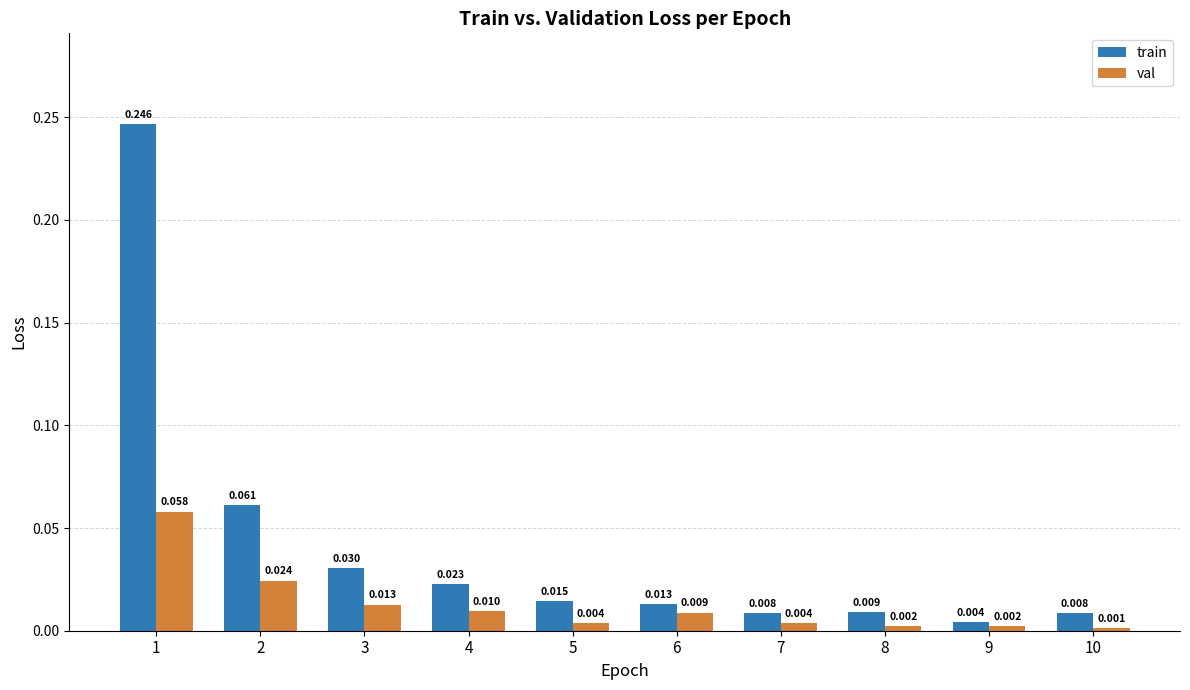

Which series has the widest spread of values?

train